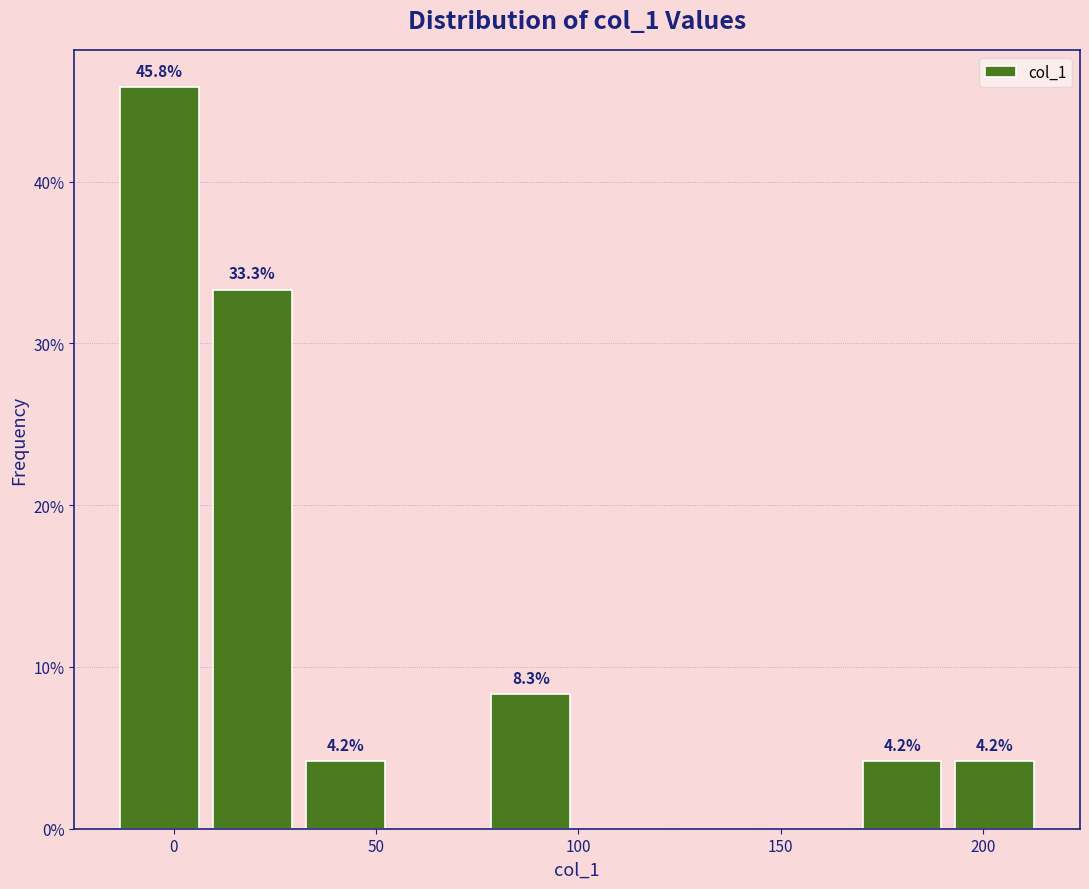

Over which range of the x-axis is the bar tallest?

-15 to 10